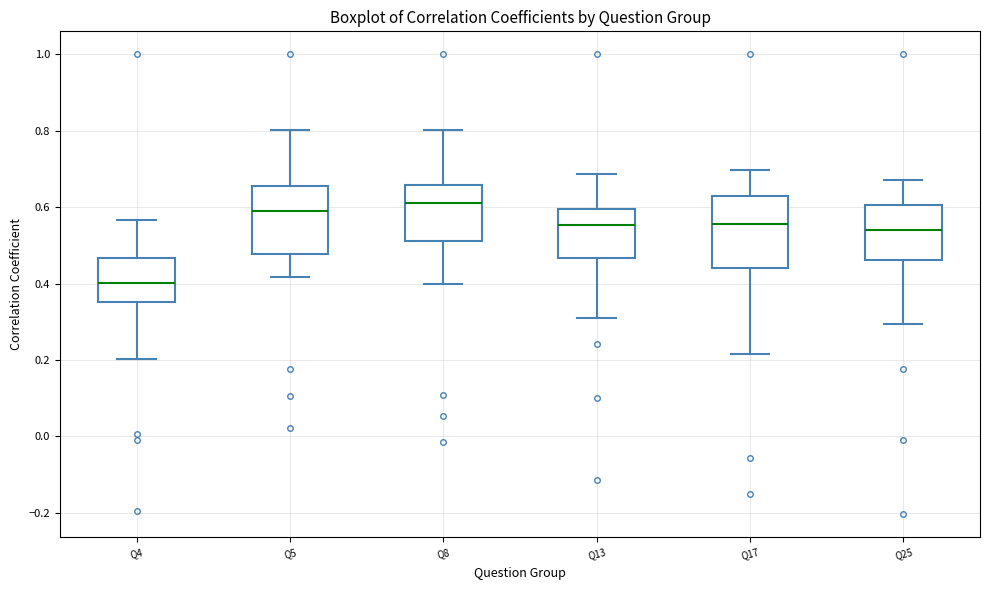

Reading left to right, read every box against the y-axis: the position of its median line, the range the box covers, and the ends of its whiskers. The values are not printed on the chart, so give them approximately, as read against the axis.

Q4: median 0.40, box 0.36 to 0.46, whiskers 0.20 to 0.56
Q5: median 0.58, box 0.48 to 0.66, whiskers 0.42 to 0.80
Q8: median 0.62, box 0.52 to 0.66, whiskers 0.40 to 0.80
Q13: median 0.56, box 0.46 to 0.60, whiskers 0.30 to 0.68
Q17: median 0.56, box 0.44 to 0.62, whiskers 0.22 to 0.70
Q25: median 0.54, box 0.46 to 0.60, whiskers 0.30 to 0.68